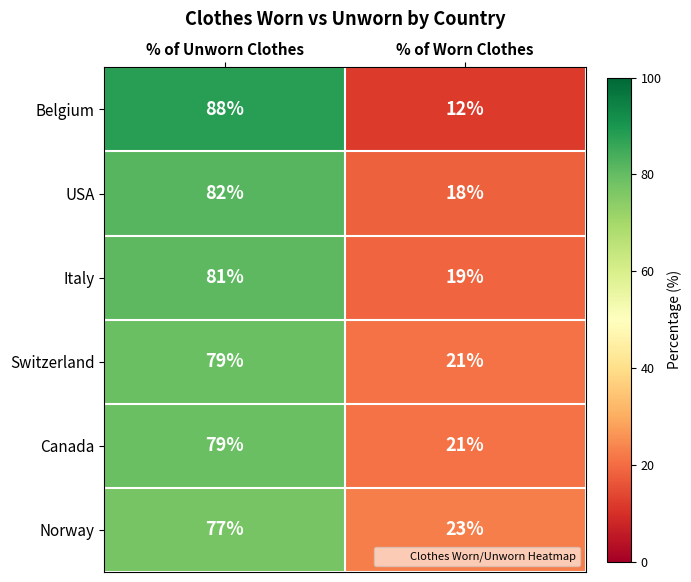

What is the average value of the Switzerland series?

50